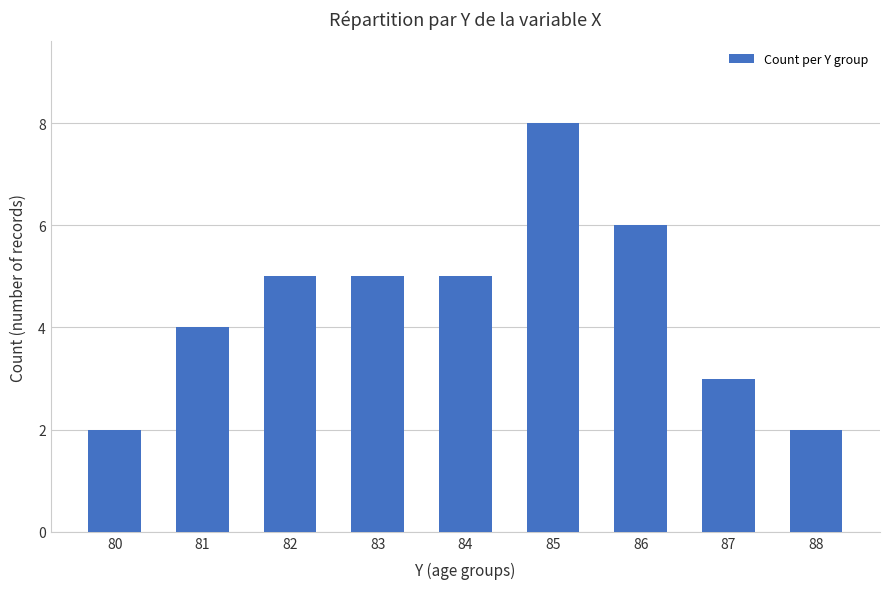

Reading left to right, what are all the values shown in this chart?

80=2	81=4	82=5	83=5	84=5	85=8	86=6	87=3	88=2